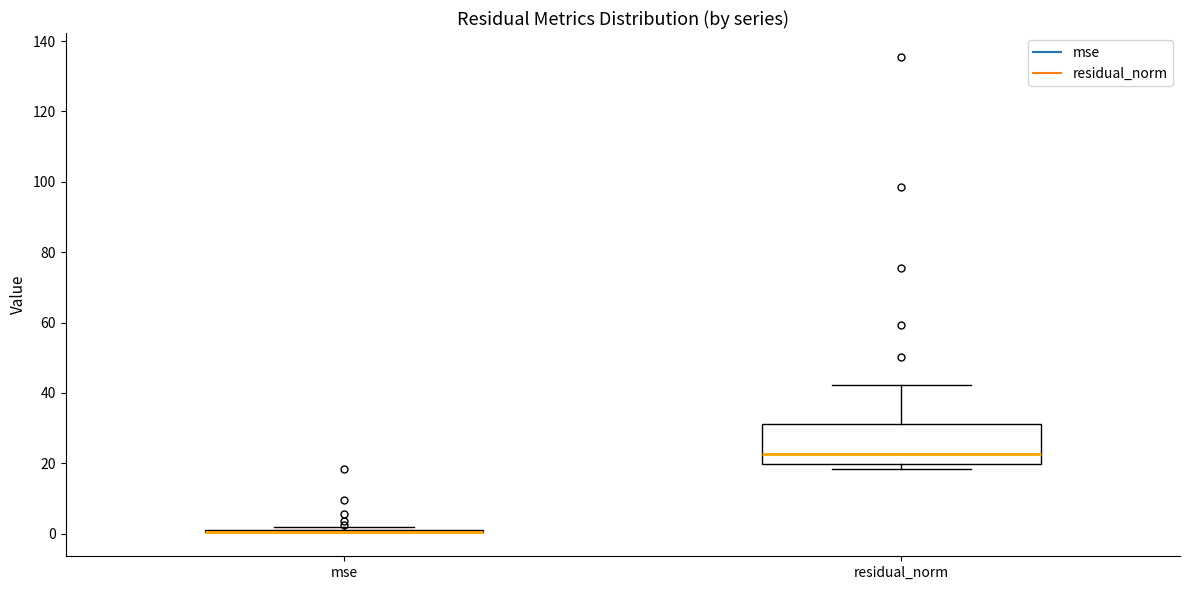

Reading left to right, transcribe this box plot: for each box, give where its median line is, the range the box spans, and where its two whiskers end, as read against the y-axis. The values are not printed on the chart, so give them approximately, as read against the axis.

mse: box collapsed to a line at 0, whiskers 0 to 2
residual_norm: median 22, box 20 to 32, whiskers 18 to 42